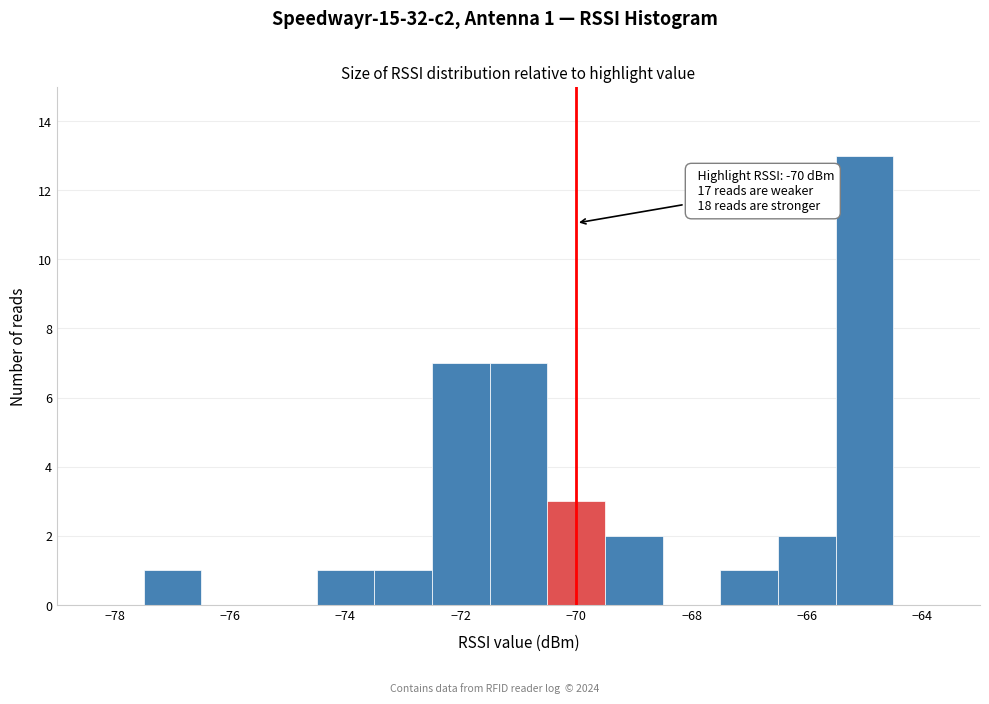

Which range on the x-axis has the tallest bar?

-65.5 to -64.5